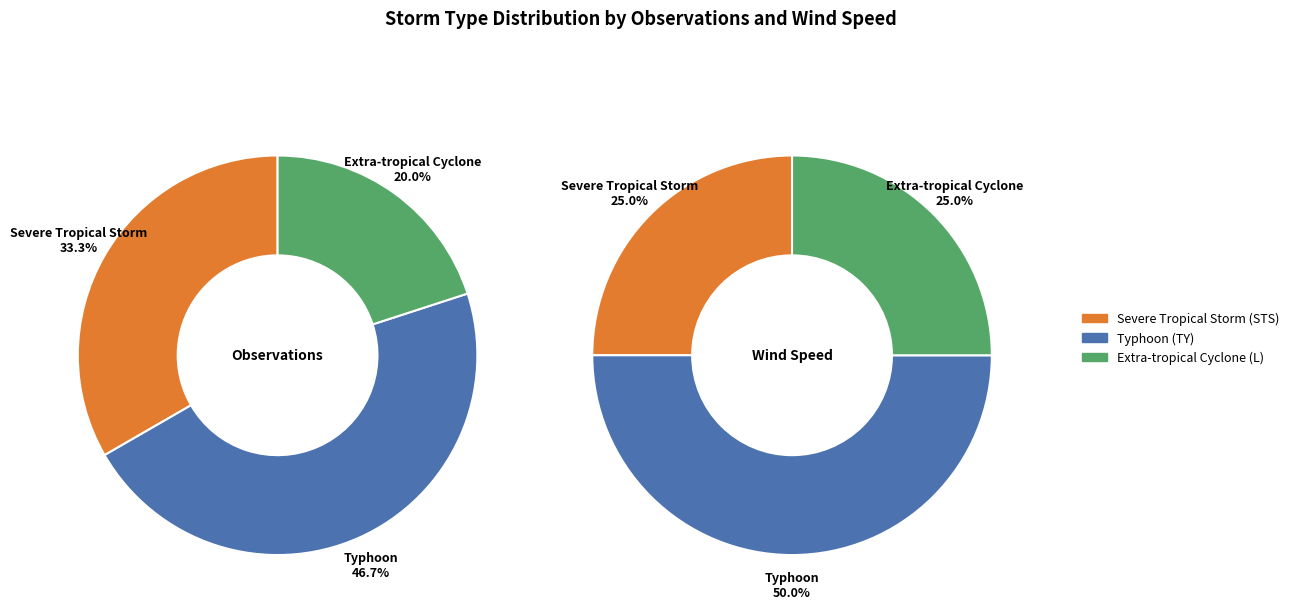

True or false: Typhoon (TY) accounts for 55% of the total.

False